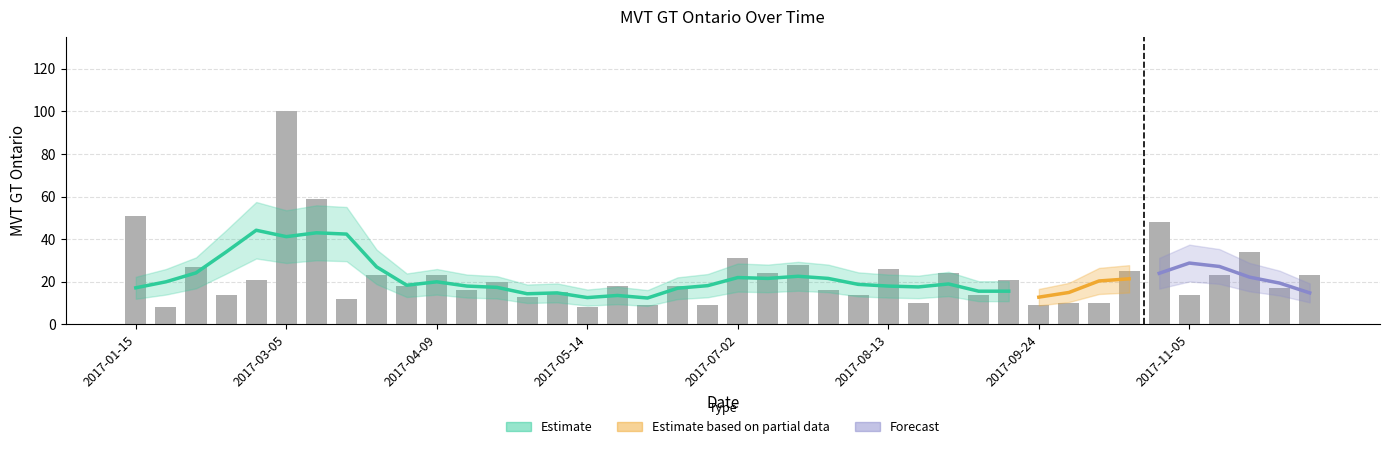

What is the value of the 24th bar from the left?

16